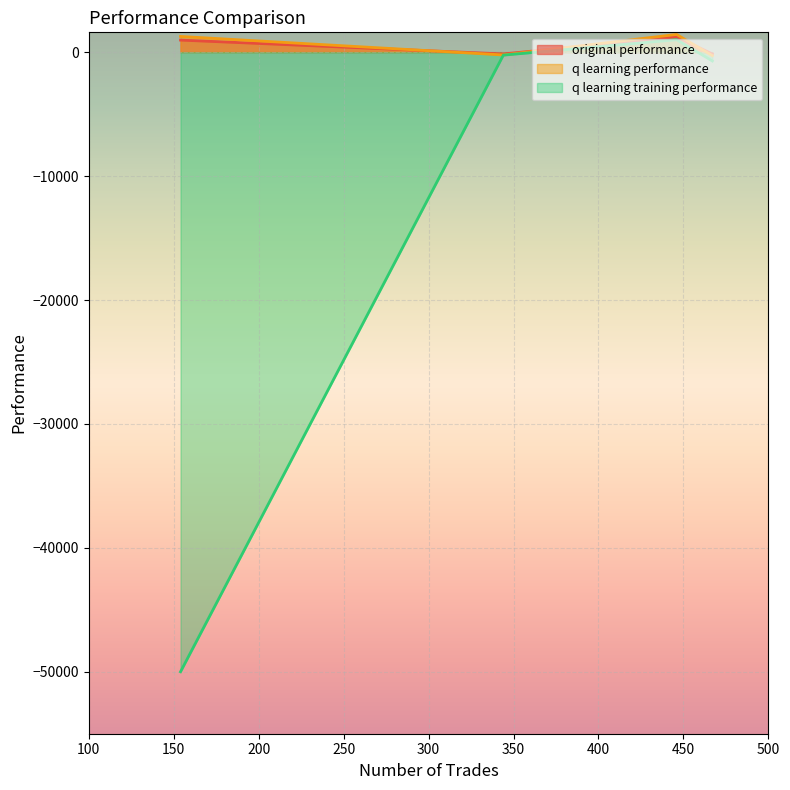

What is the difference between the maximum and minimum values in the original performance series?

1379.4